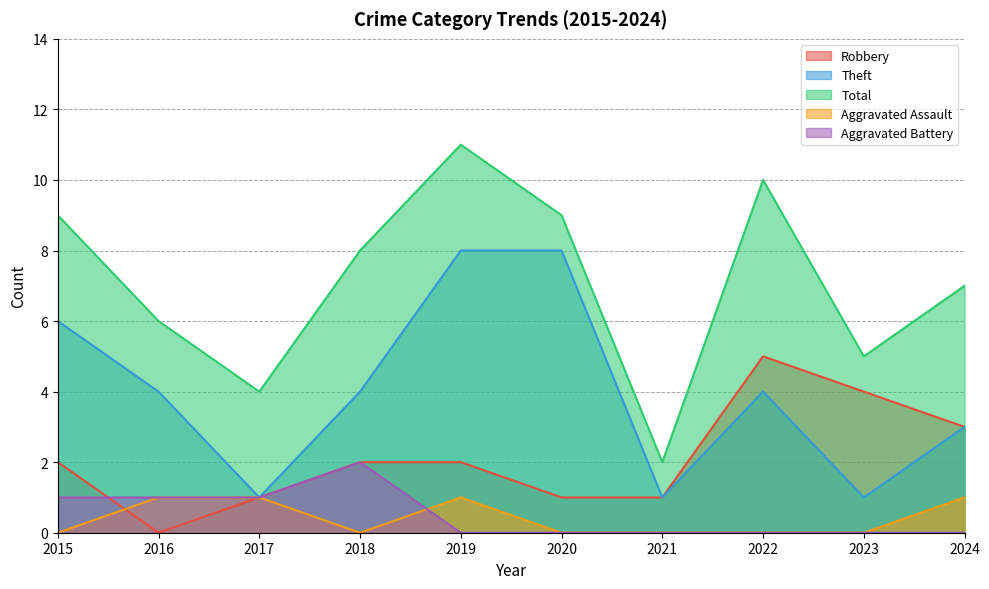

In Theft, how many points are higher than both neighbors (excluding endpoints)?

1